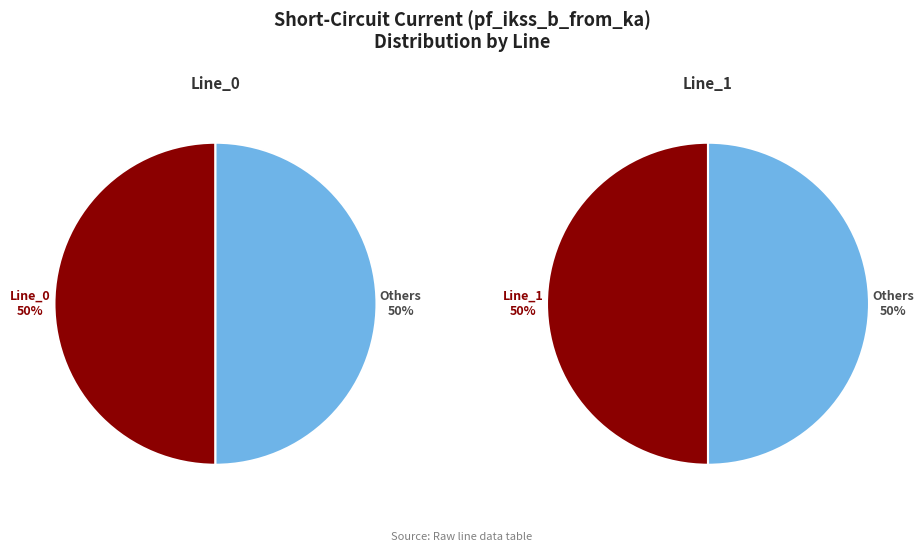

How much of the chart is everything except Line_2?

100.0%